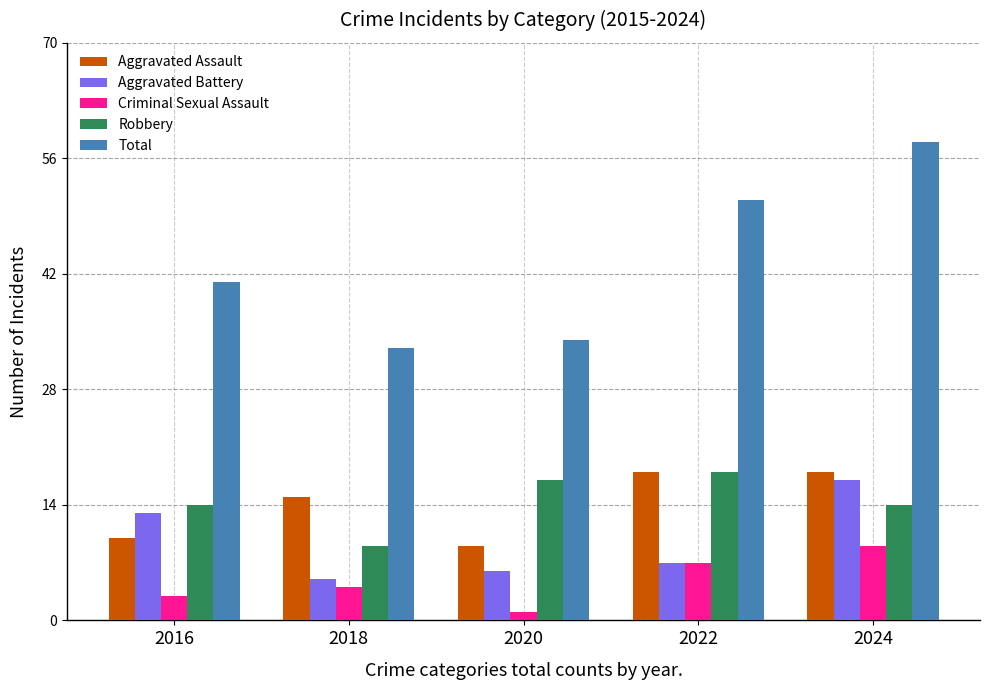

Which series has the largest range (max minus min)?

Total